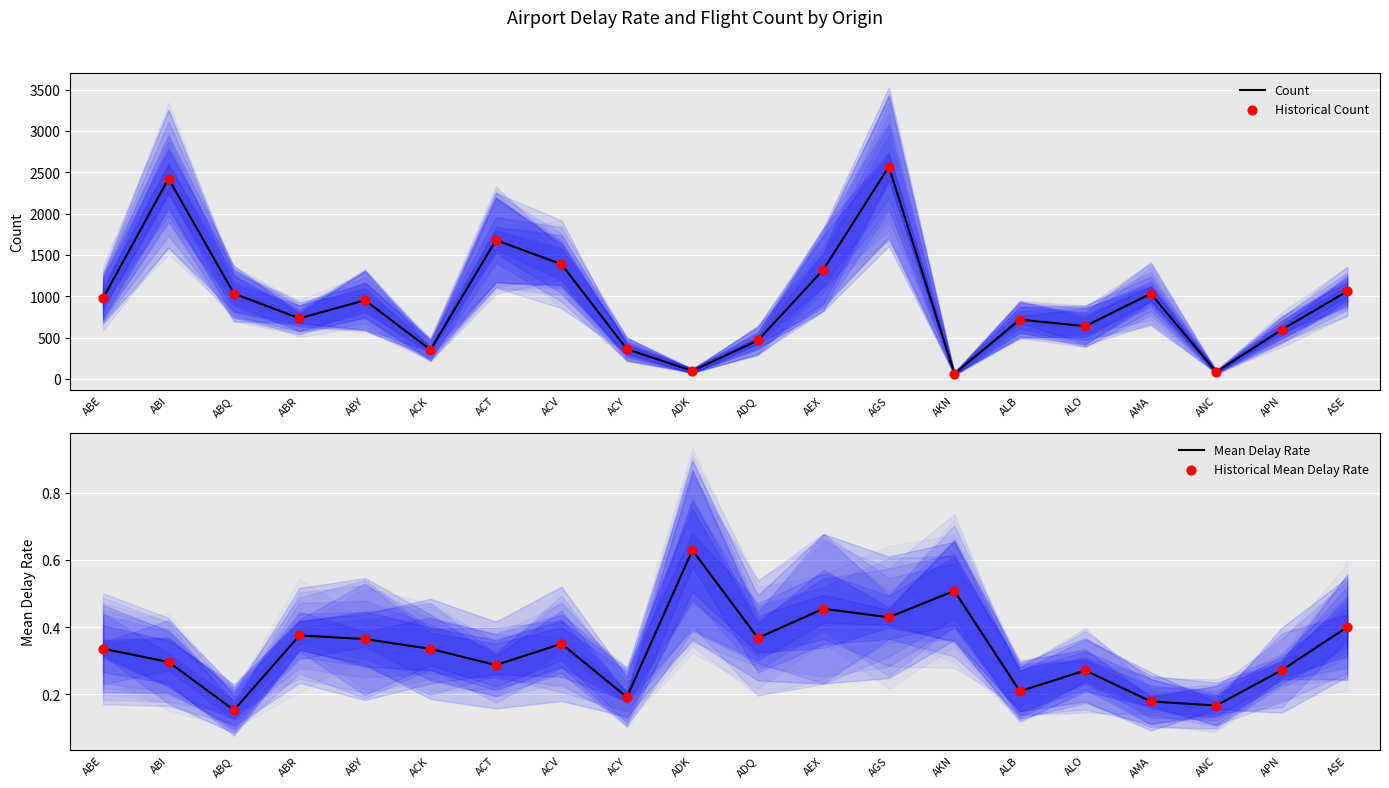

Which series contains the highest Y value?

Count